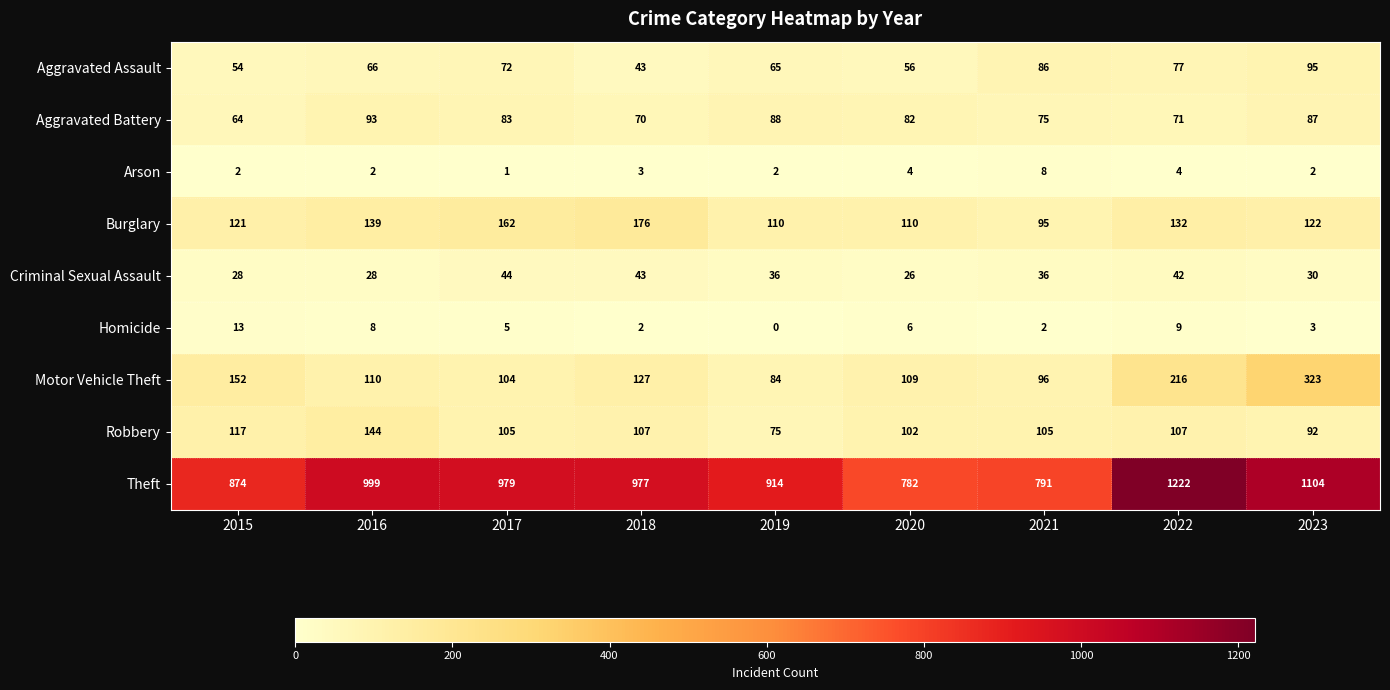

What is the difference between the maximum and minimum values in the Criminal Sexual Assault series?

18